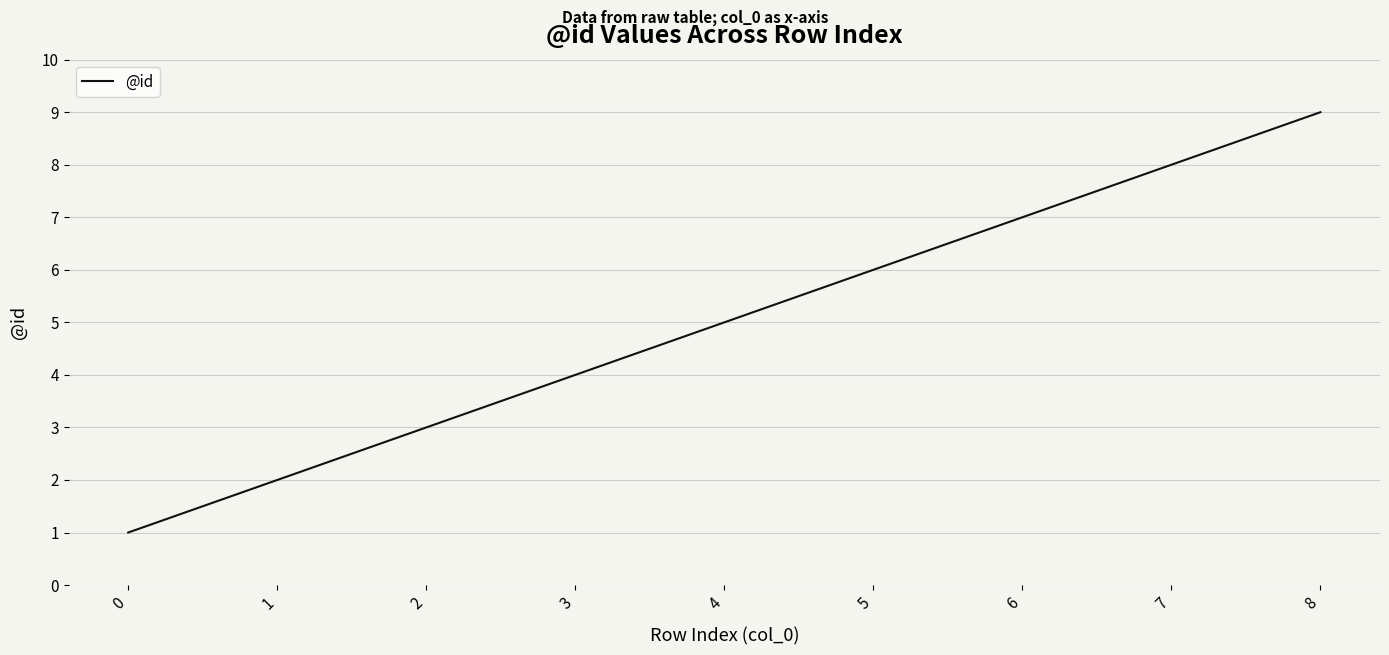

Is it true that the value at 8 is 5?

False